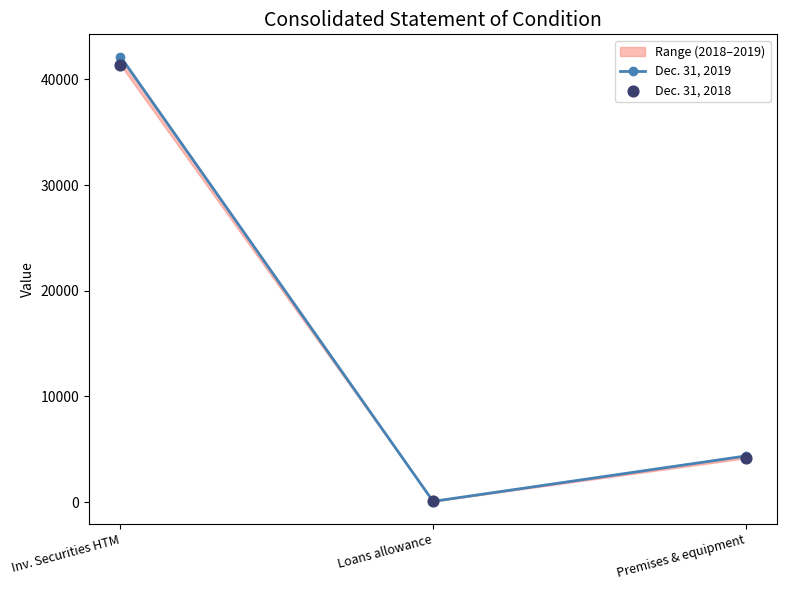

Which series has the widest spread of Y values?

Dec. 31, 2019